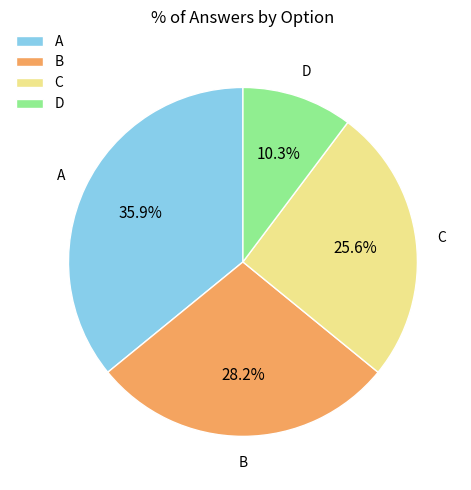

Approximately how many times larger is the value at D compared to C?

0.4